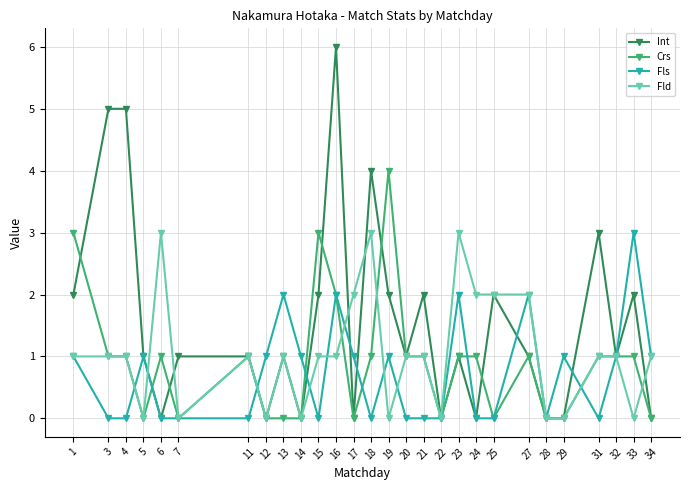

What is the value of the Fls point at the 19th from the left?

2